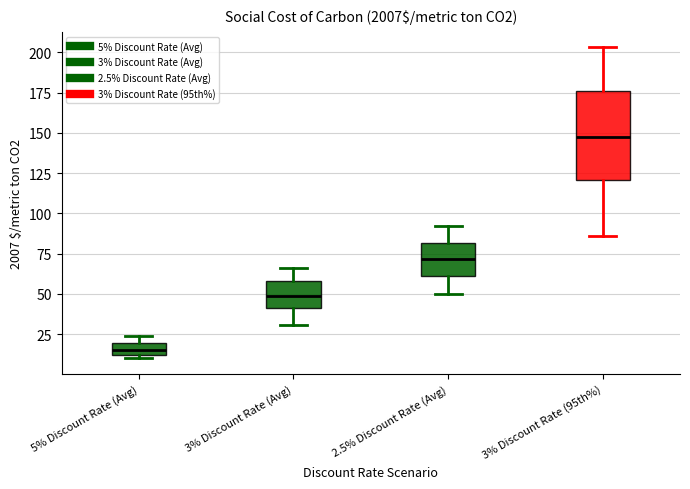

Comparing the boxes themselves (not the whiskers), which one is the tallest?

3% Discount Rate (95th%)